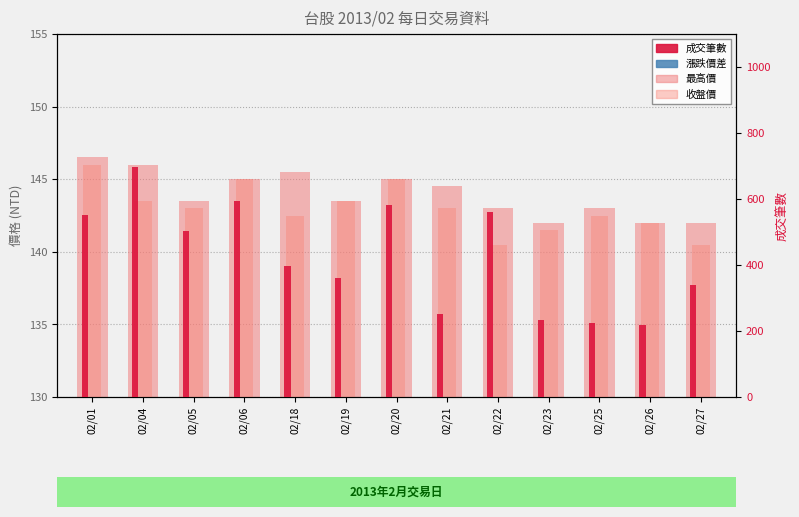

At which category is the sum across all series the highest?

02/04